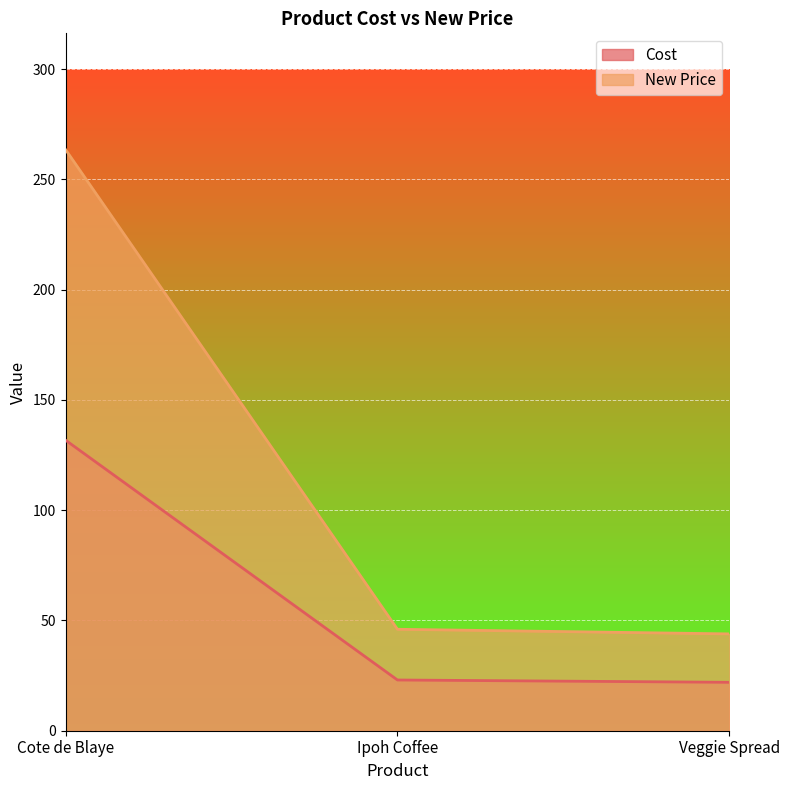

The New Price series shows 46.0 at Ipoh Coffee. True or false?

True